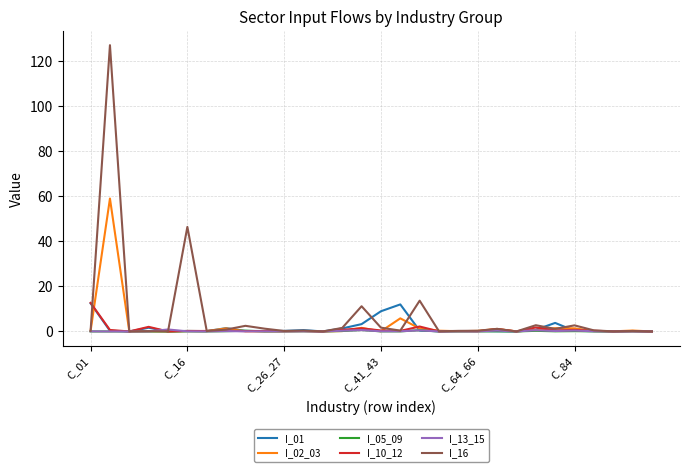

At how many categories does at least one series exceed 96?

1